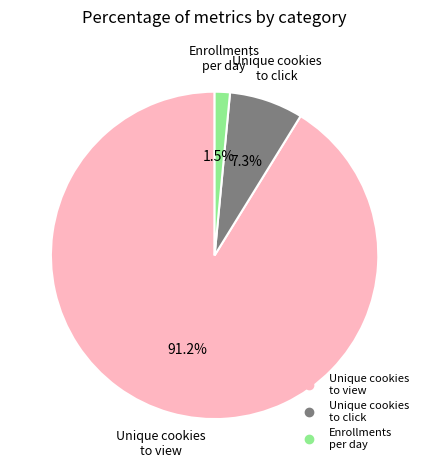

Is there any slice that represents more than half of the pie?

Yes